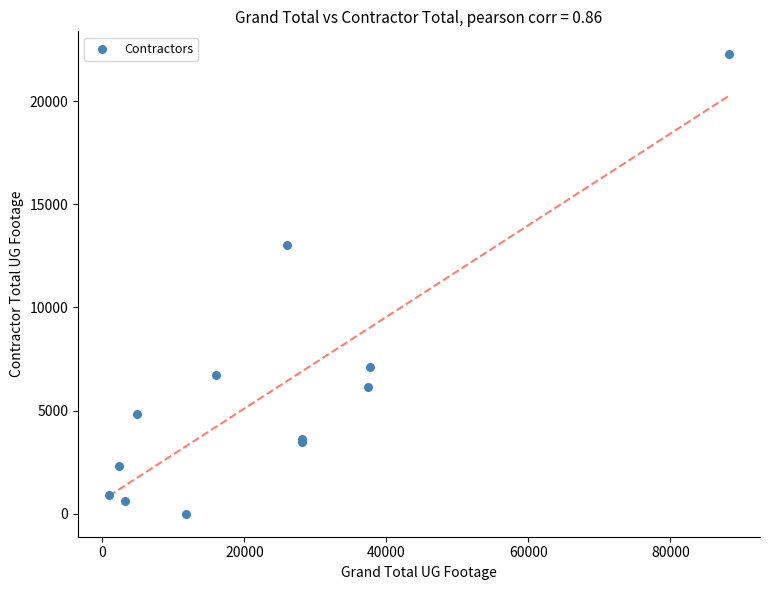

What Y value in the scatter plot is closest to 11137?

13034